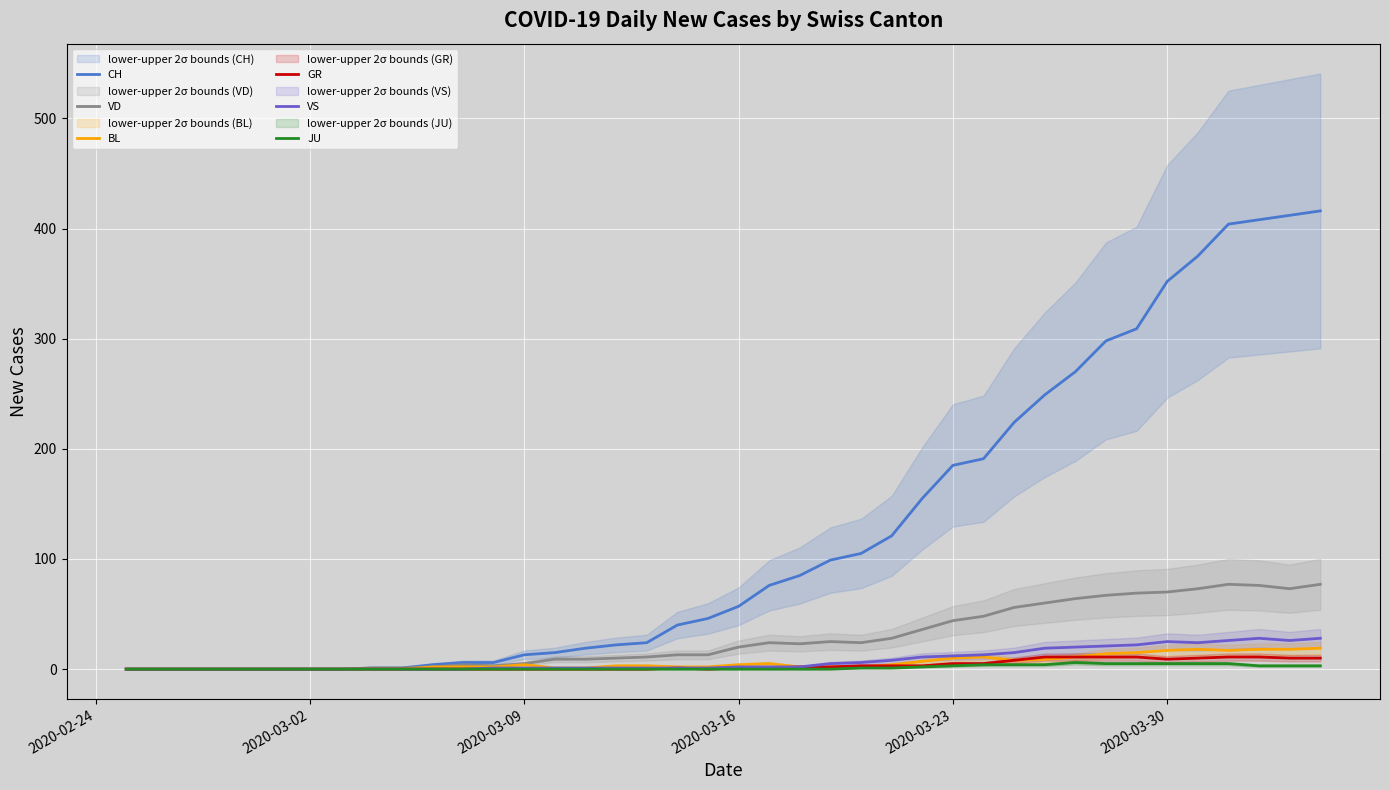

What are all the series names shown in the legend?

CH, VD, BL, GR, VS, JU